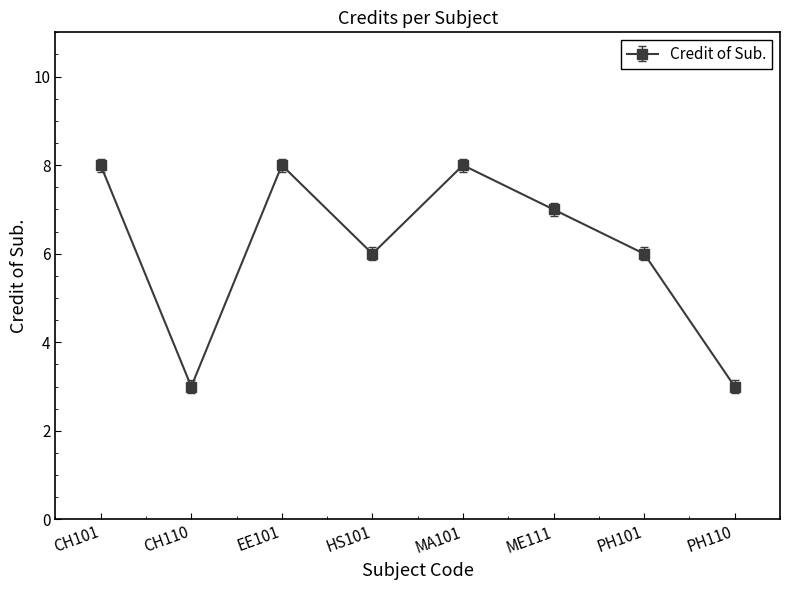

Reading right to left, extract all data points from this chart.

3	6	7	8	6	8	3	8